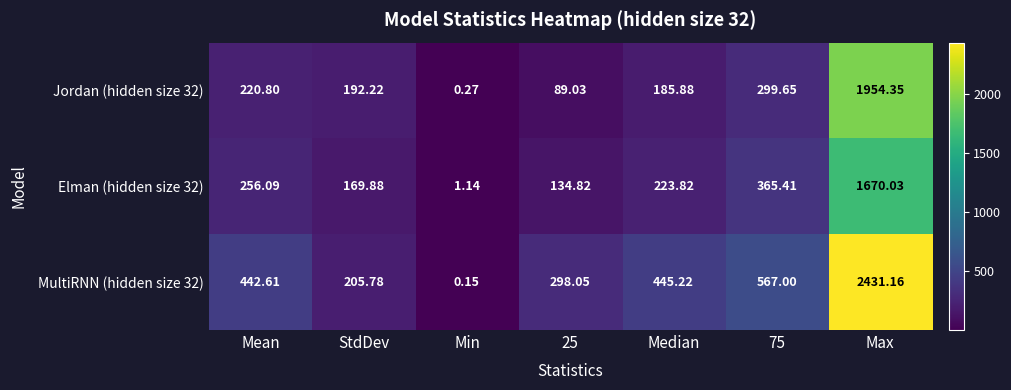

Rank the series at StdDev from highest to lowest value.

MultiRNN (hidden size 32), Jordan (hidden size 32), Elman (hidden size 32)